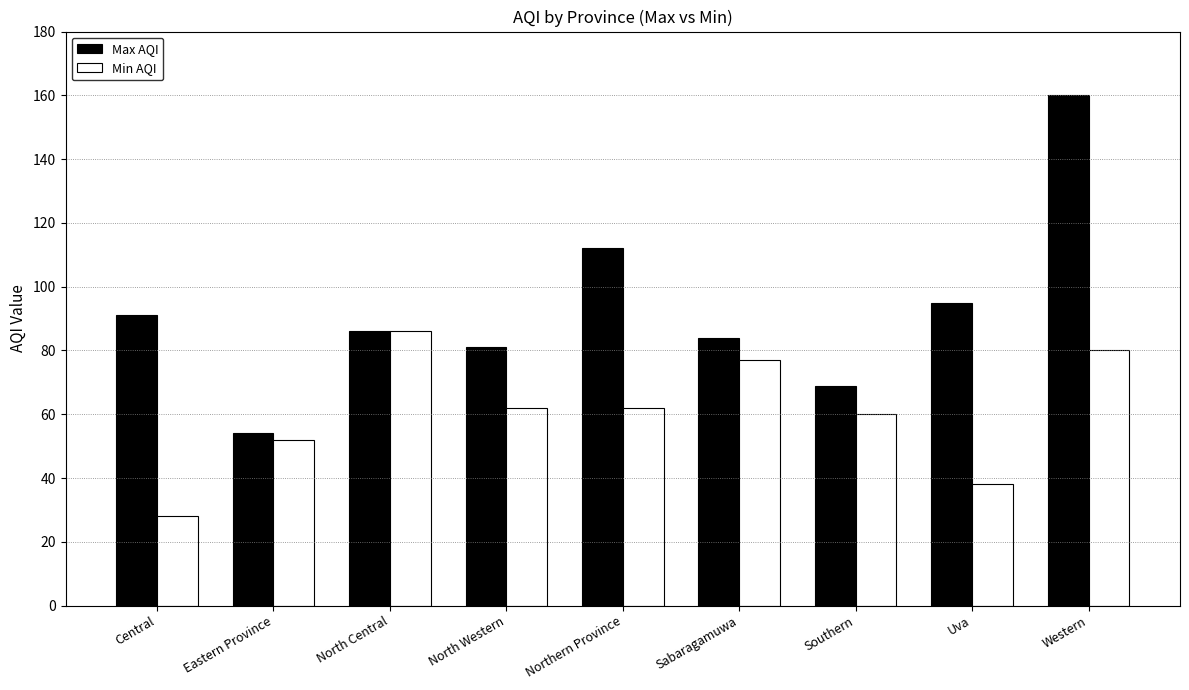

Between Sabaragamuwa and Uva, which series saw the biggest shift?

Min AQI